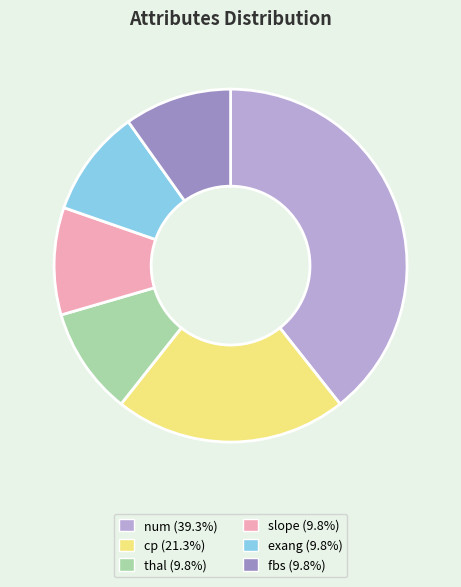

How many slices are in this pie chart?

6